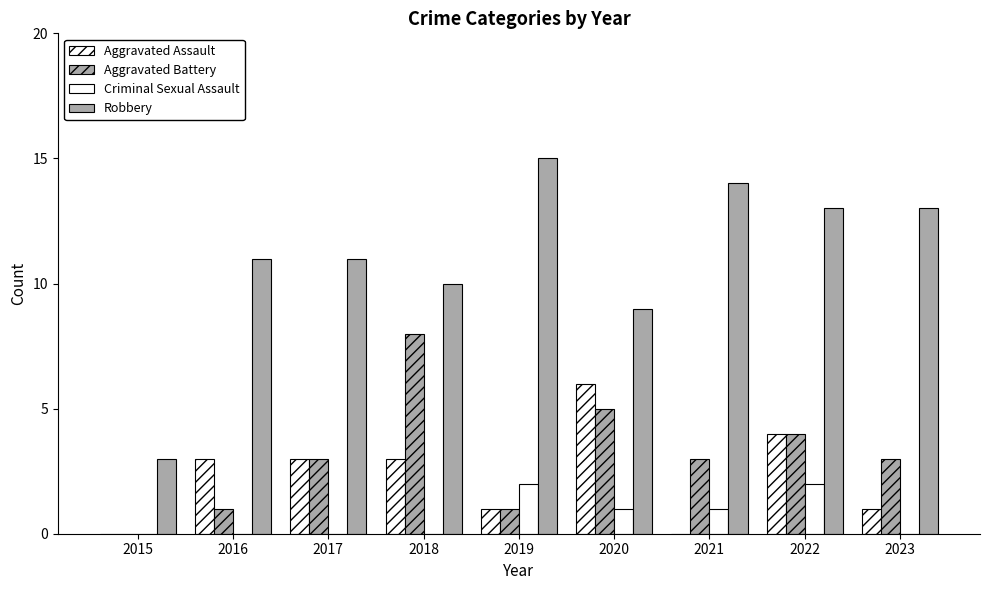

Rank the series by their maximum value, from highest to lowest.

Robbery, Aggravated Battery, Aggravated Assault, Criminal Sexual Assault